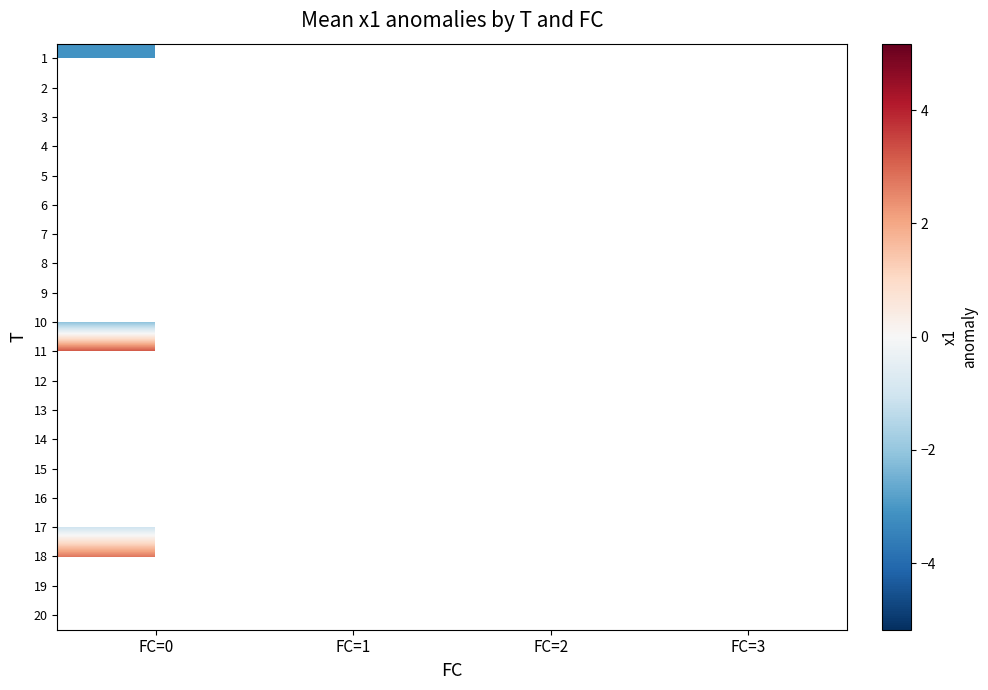

List the series in order of their overall mean, lowest first.

1, 2, 3, 4, 5, 6, 7, 8, 9, 10, 11, 12, 13, 14, 15, 16, 17, 18, 19, 20